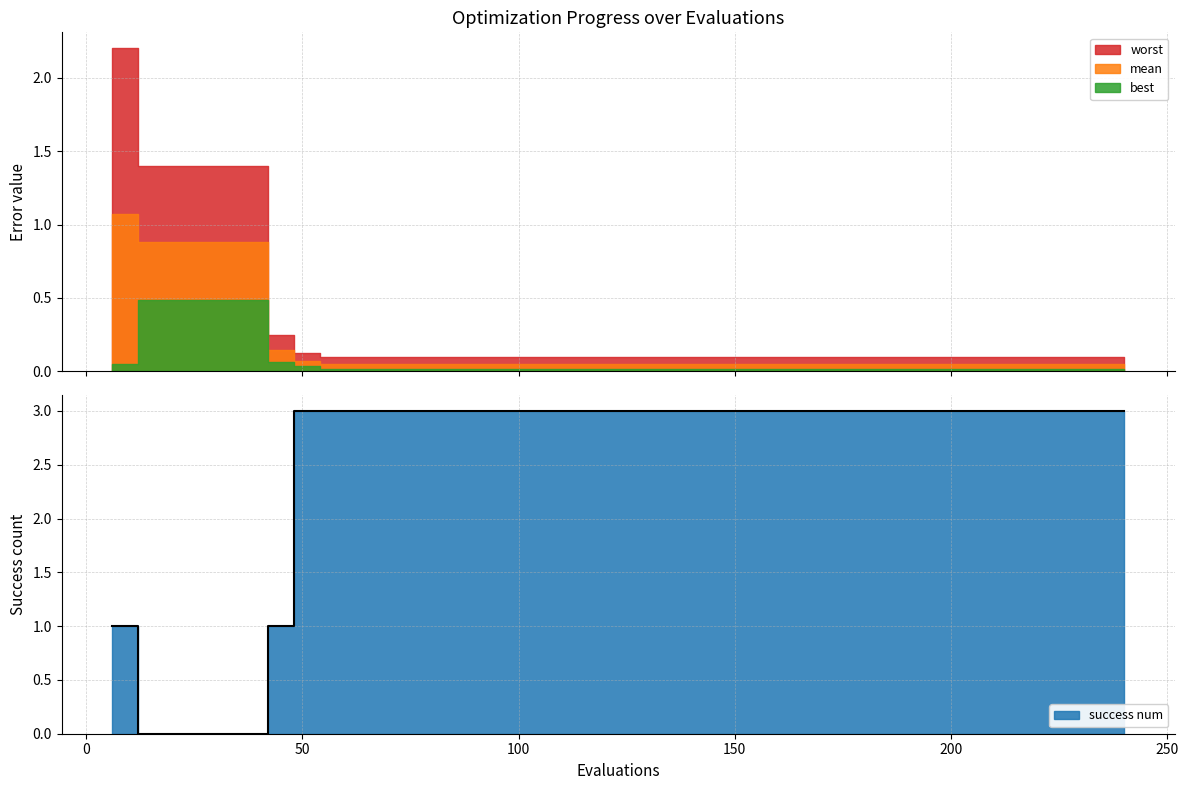

How many success num values are between 3 and 4?

33